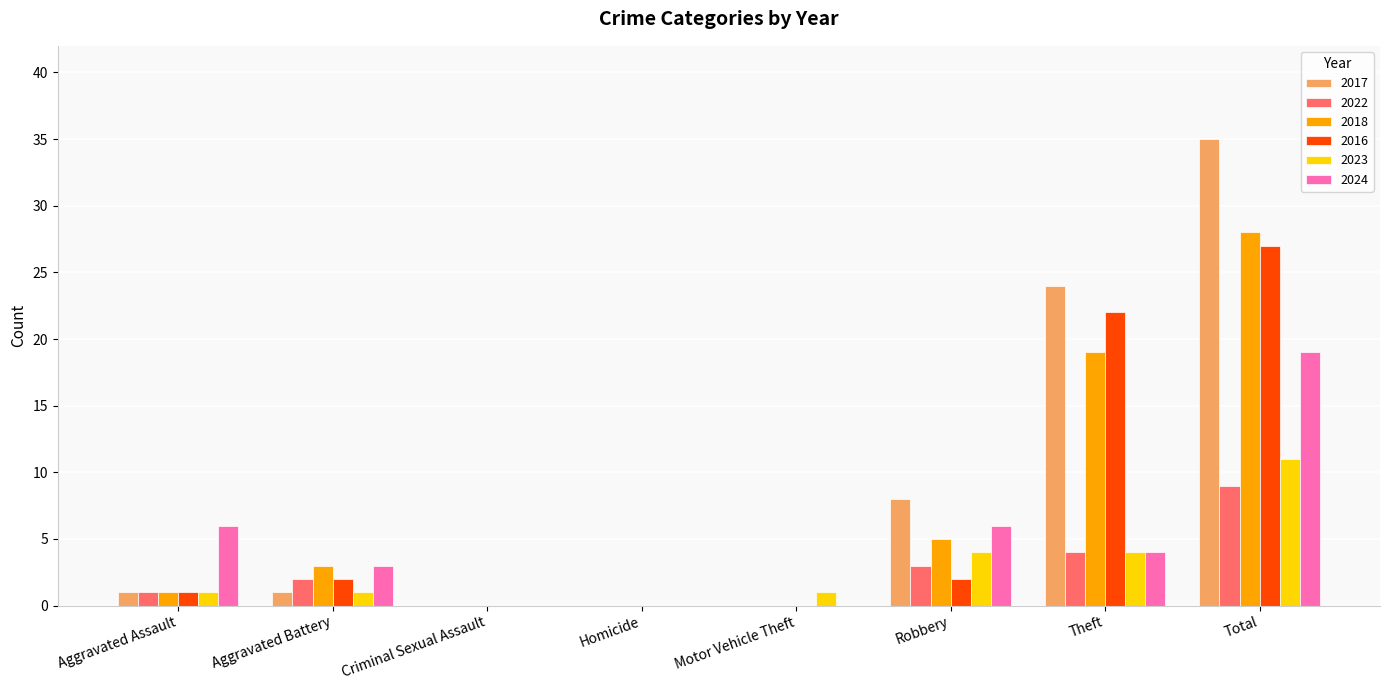

Count the 2022 values in the range 0 to 4.

7